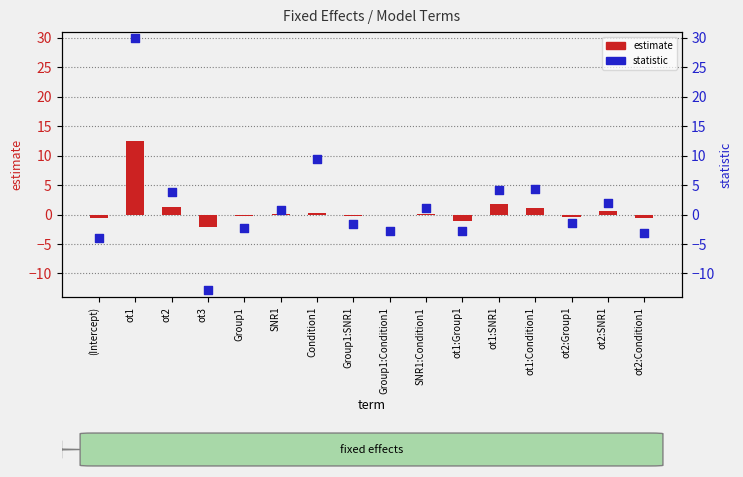

Which series reaches the minimum Y coordinate?

statistic